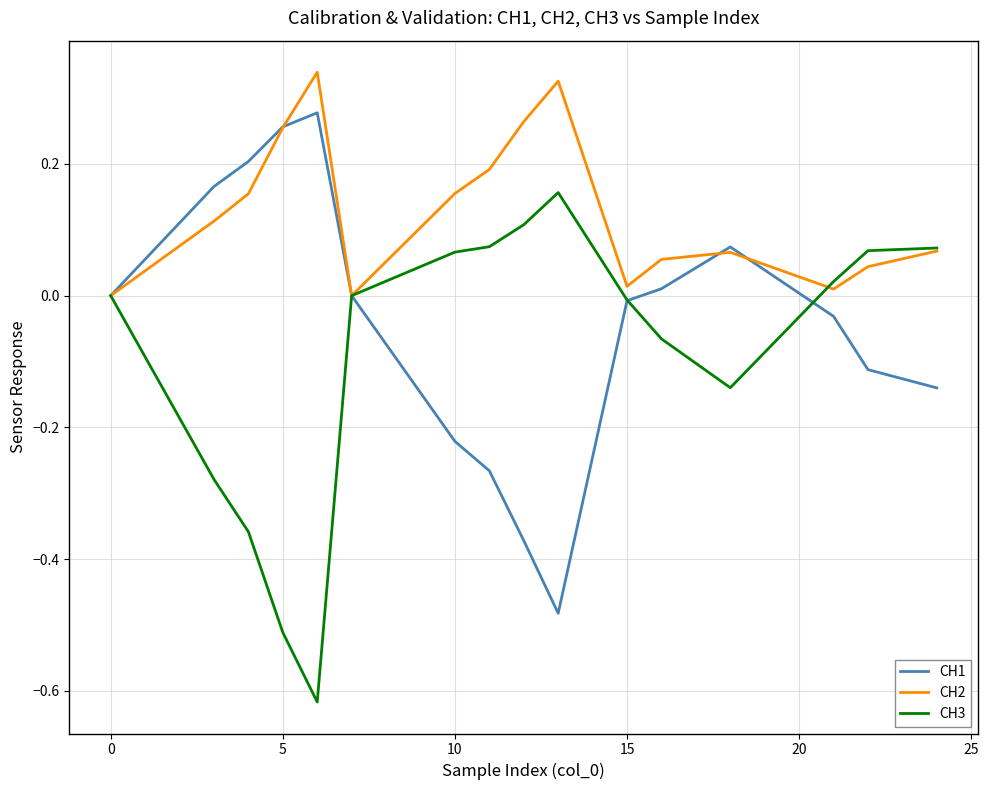

Is this an area chart (filled region under the line)?

No